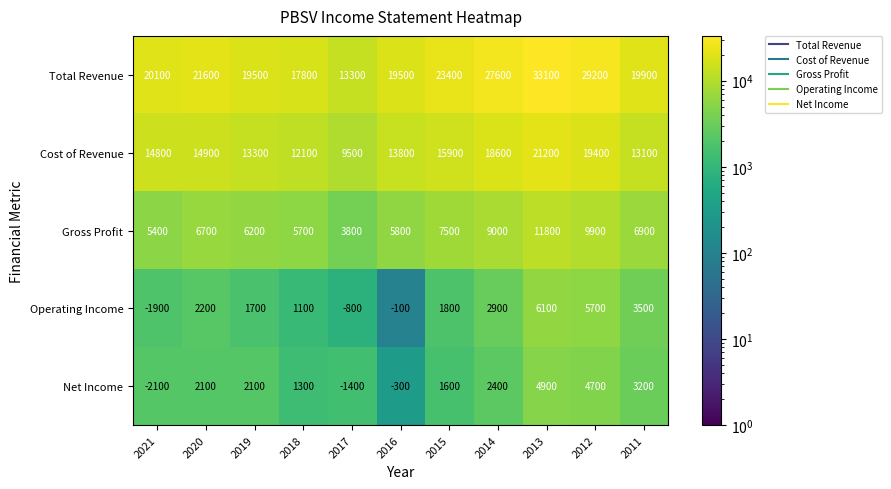

Rank the series at 2021 from lowest to highest value.

Net Income, Operating Income, Gross Profit, Cost of Revenue, Total Revenue